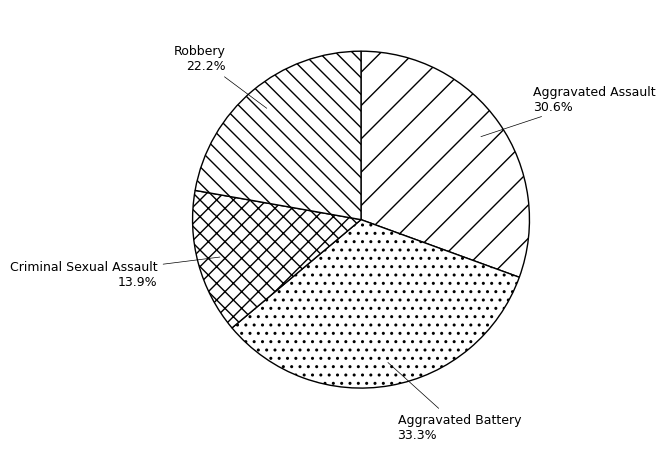

To the nearest percent, what is the average slice percentage?

25%